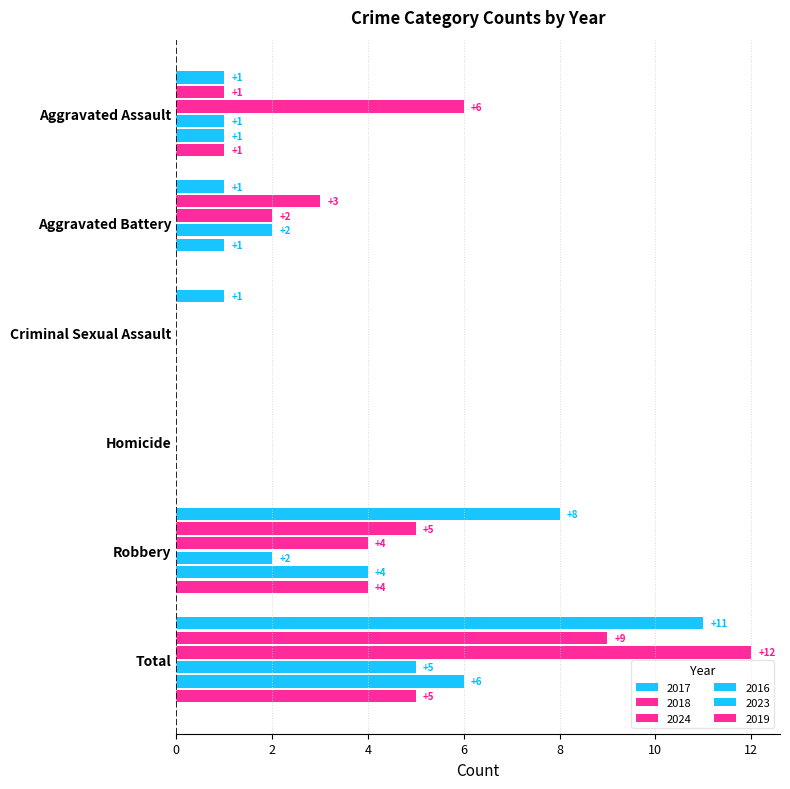

At which label does 2024 reach its peak?

Total